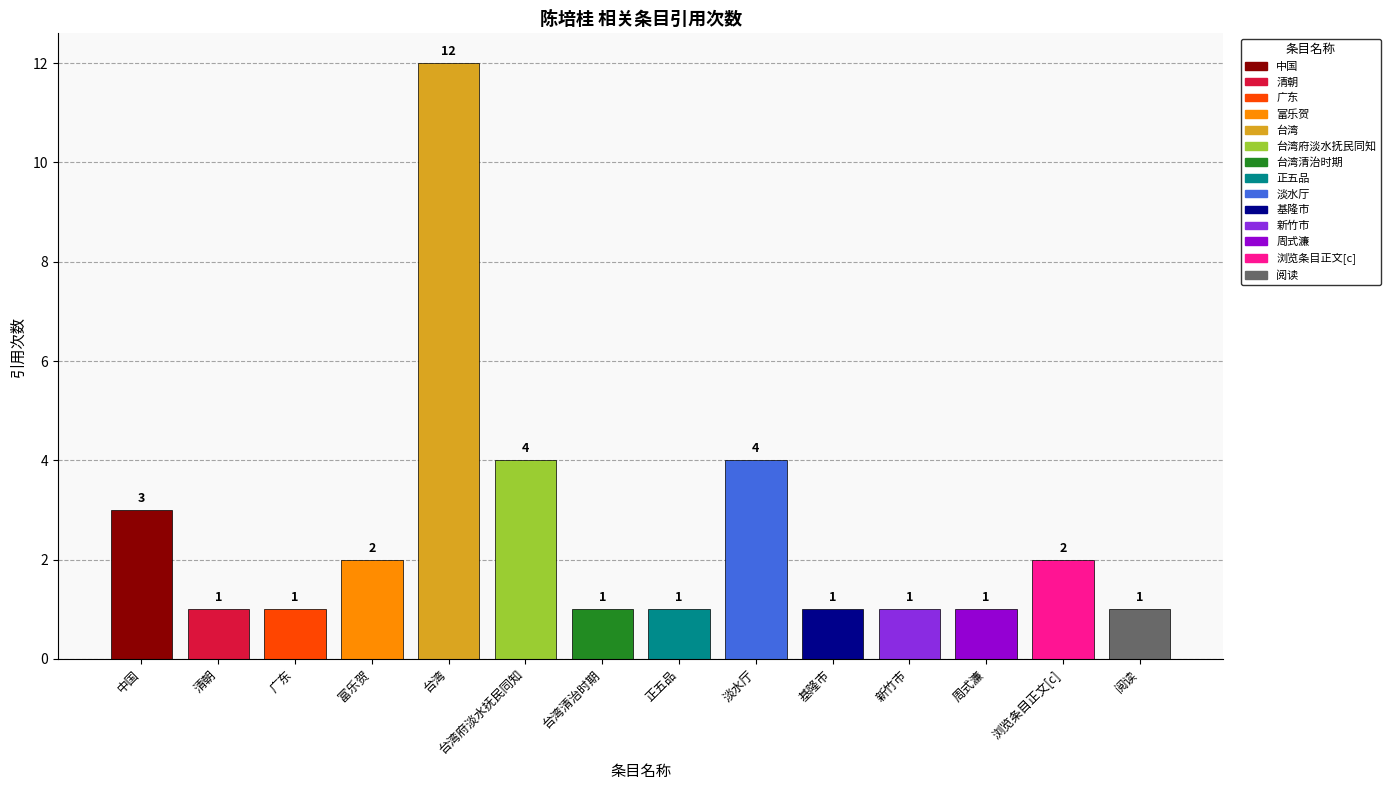

What position from the right is 台湾清治时期?

8